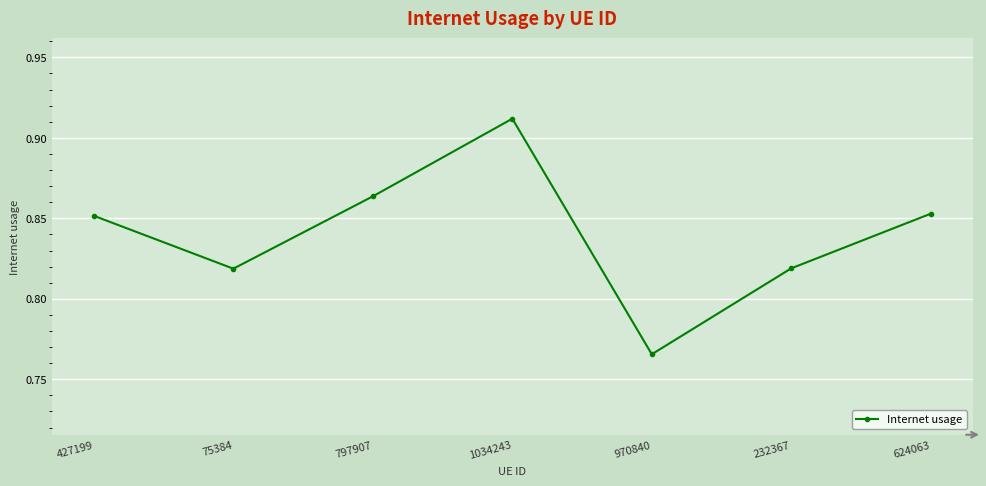

At which category does the data reach its first local valley?

75384